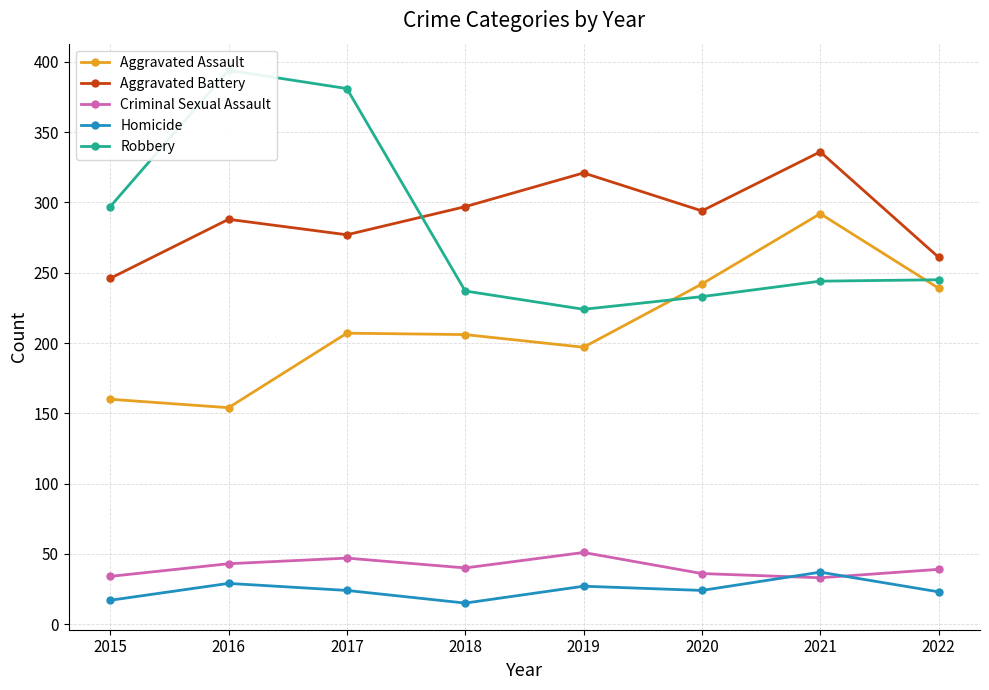

What is the value of the Aggravated Battery point at the 8th from the left?

261